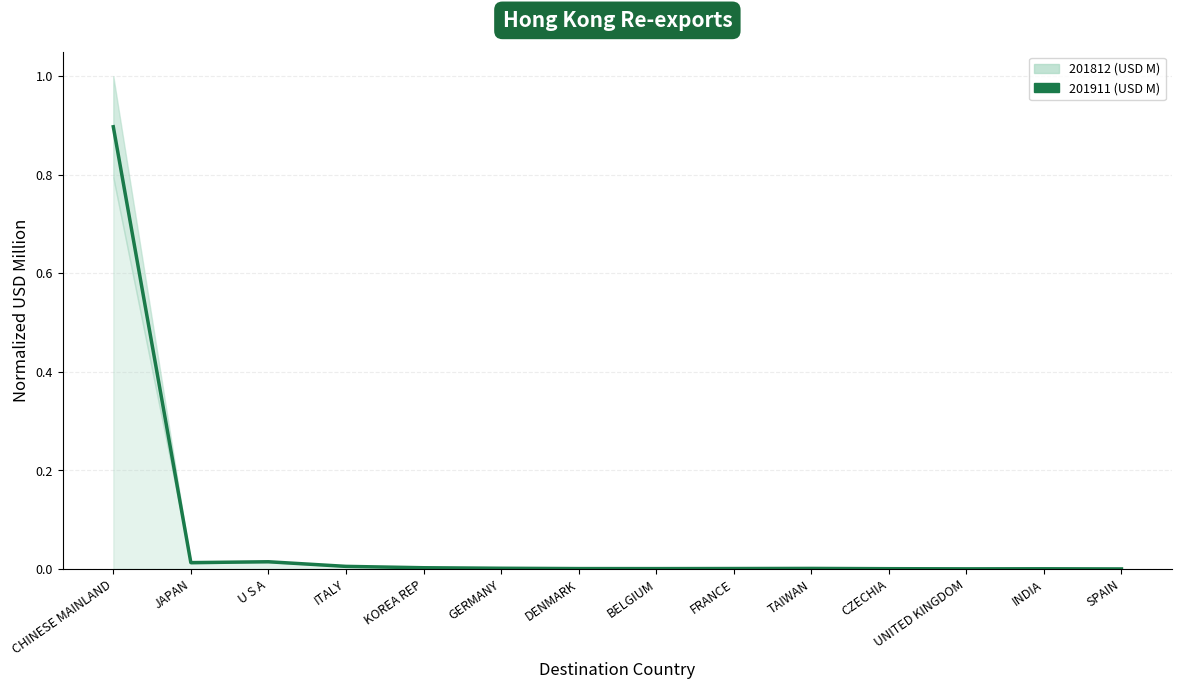

List the labels in order of value, largest first.

CHINESE MAINLAND, U S A, JAPAN, ITALY, KOREA REP, GERMANY, TAIWAN, FRANCE, DENMARK, BELGIUM, CZECHIA, INDIA, UNITED KINGDOM, SPAIN